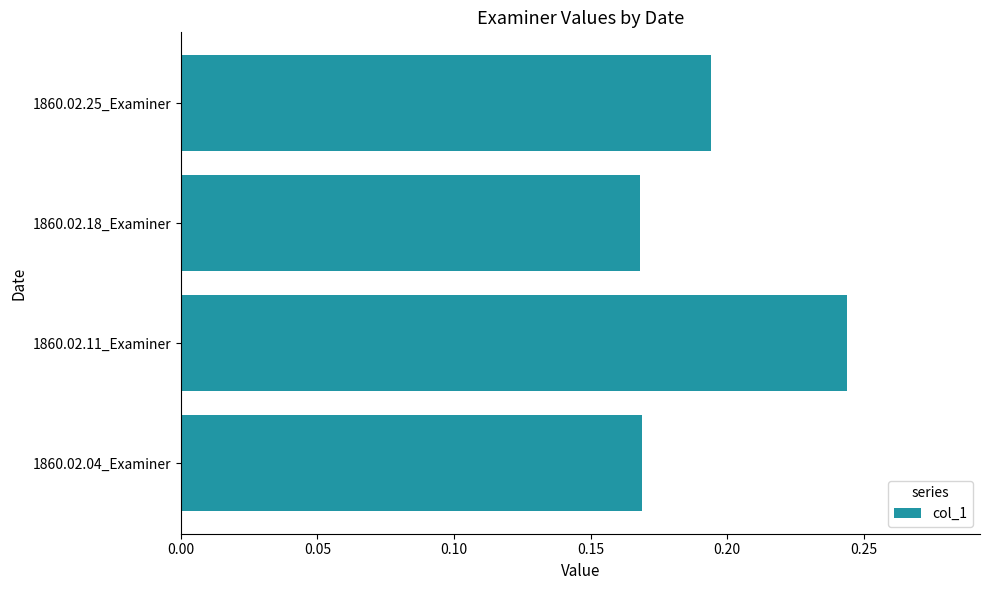

How many values are between 0 and 1?

4